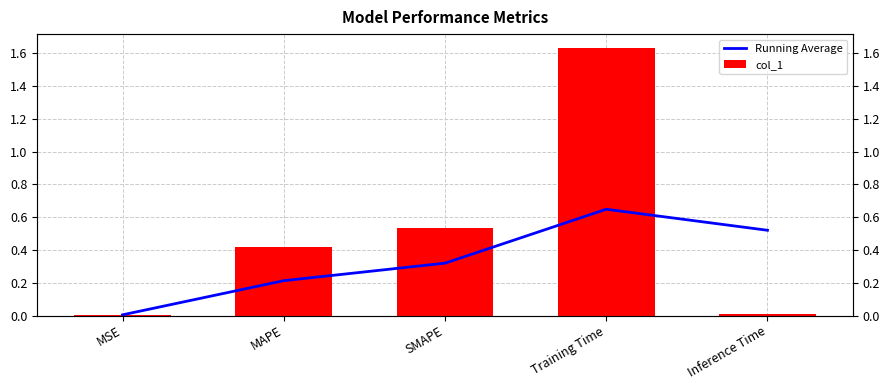

True or false: col_1 has a value of 0.5 at SMAPE.

True